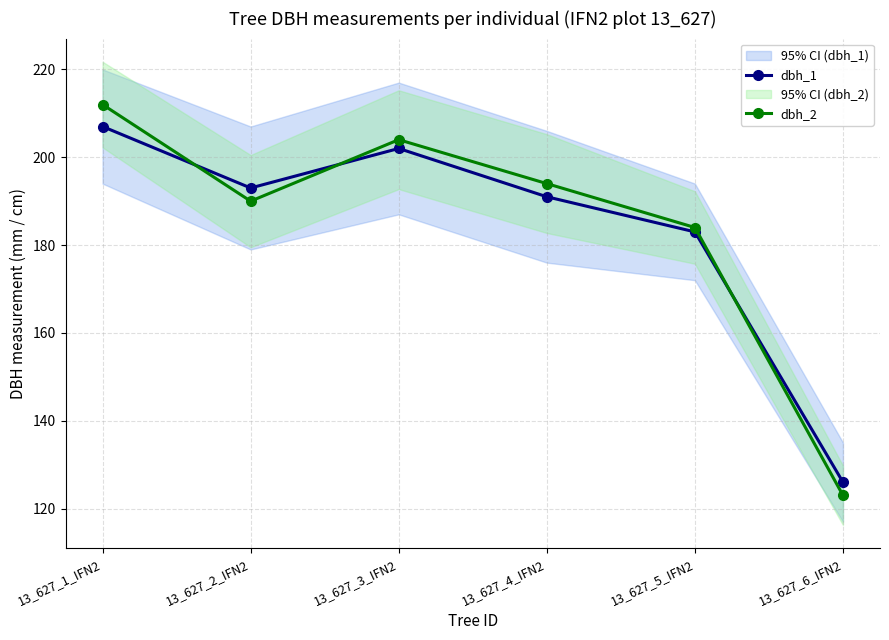

The value of dbh_1 at 13_627_6_IFN2 is 184. True or false?

False